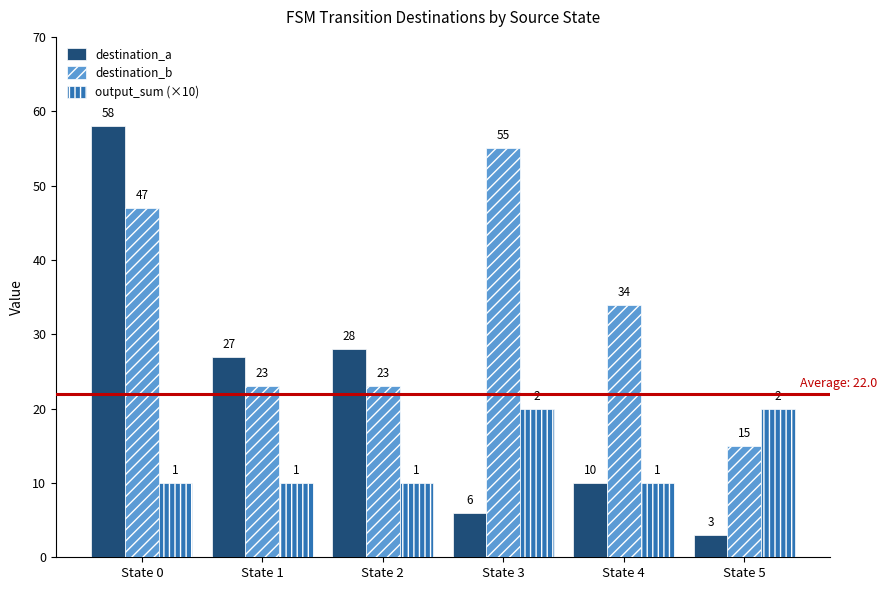

Reading left to right, extract all data points from this chart.

destination_a: 58	27	28	6	10	3
destination_b: 47	23	23	55	34	15
output_sum (×10): 10	10	10	20	10	20